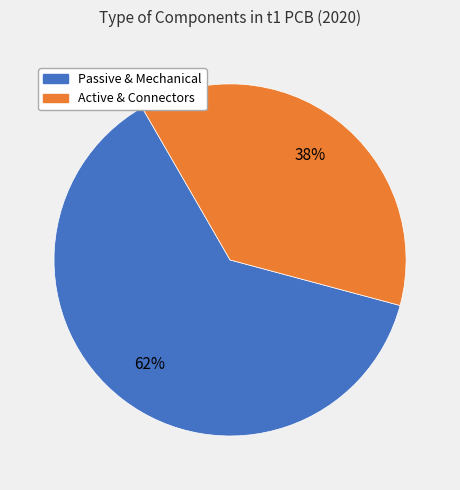

To the nearest percent, what is the average slice percentage?

50%